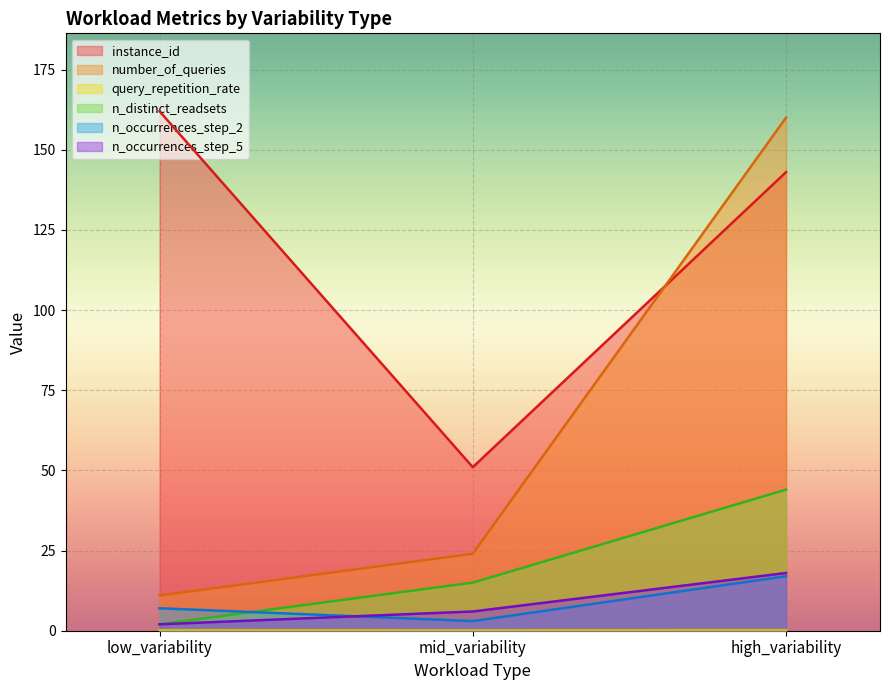

What is the value of the number_of_queries point at the 3rd from the left?

160.0